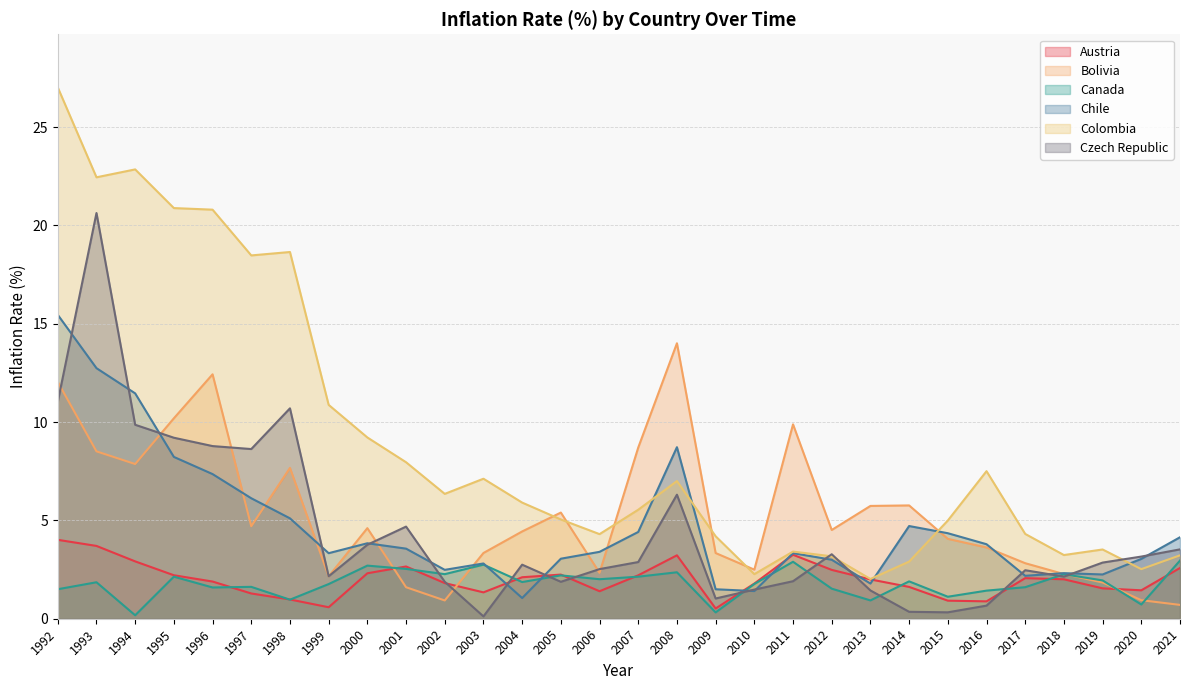

What is the total value across all series at 2016?

17.9